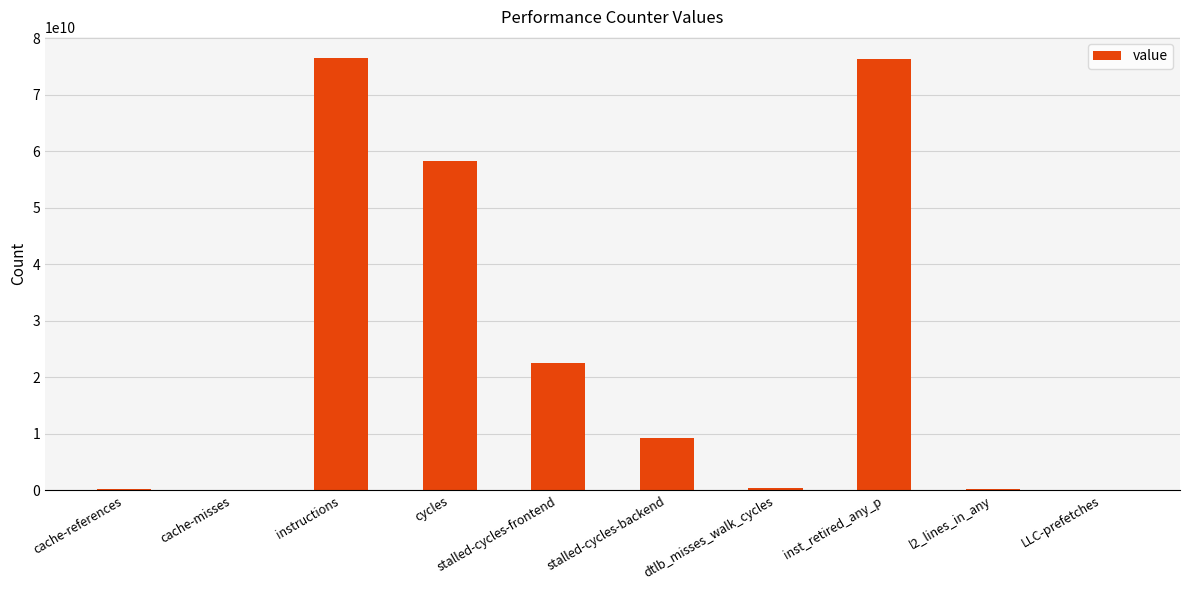

The value at inst_retired_any_p is 118668239211. True or false?

False